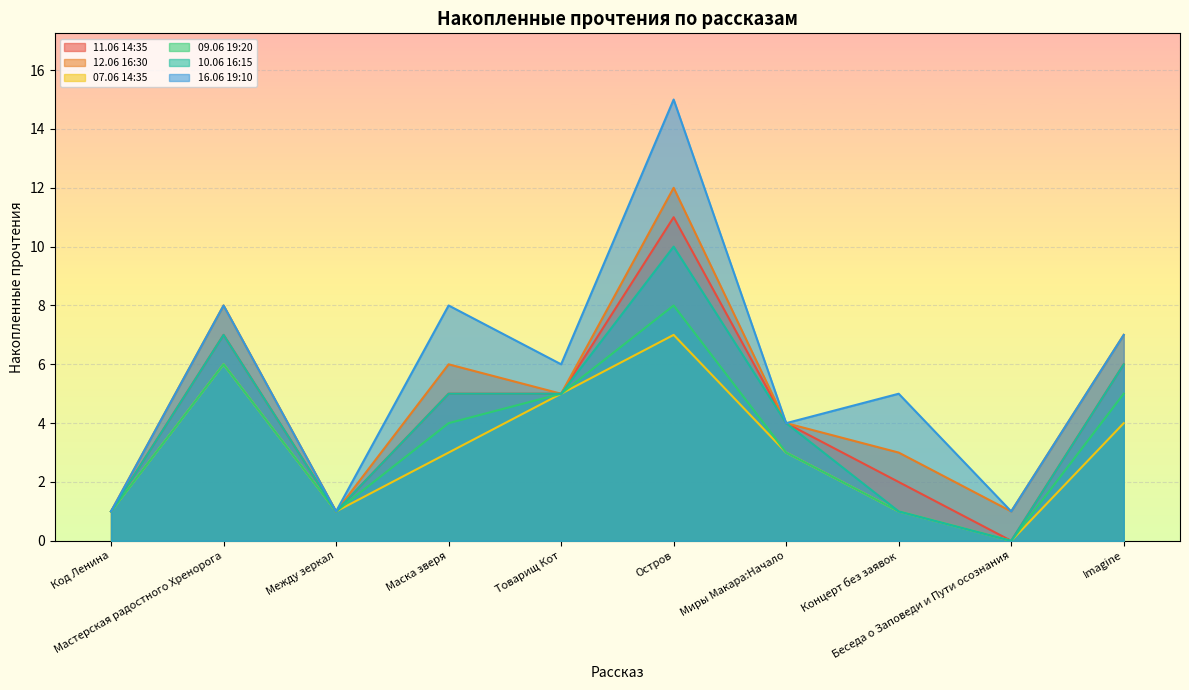

What is the total value across all series at Остров?

63